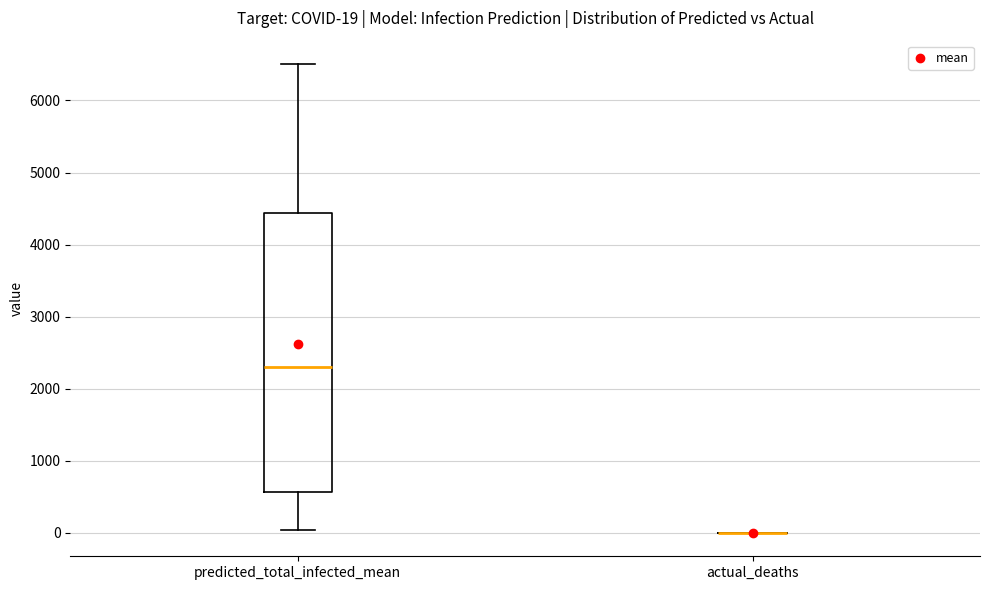

Which box is the tallest, from its lower edge to its upper edge?

predicted_total_infected_mean